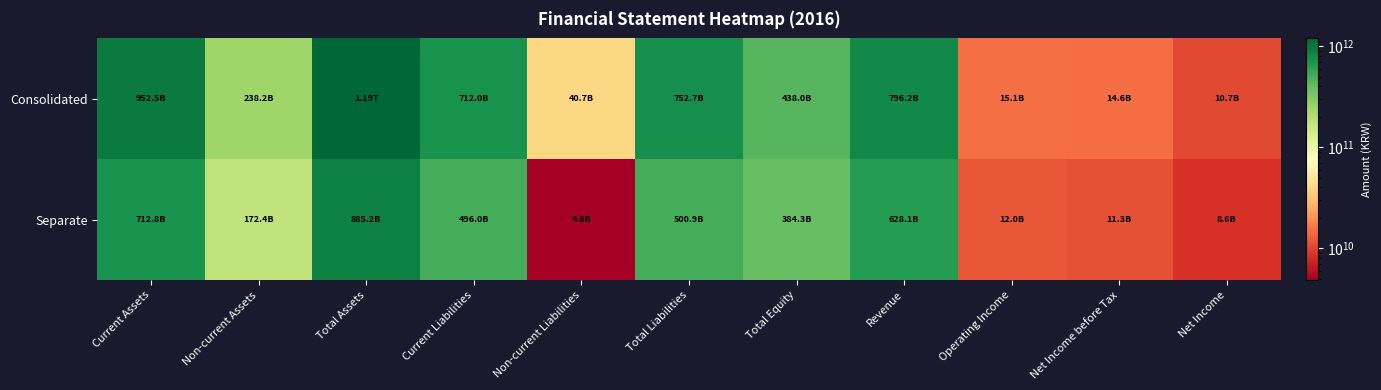

Rank the series by their maximum value, from highest to lowest.

Consolidated, Separate